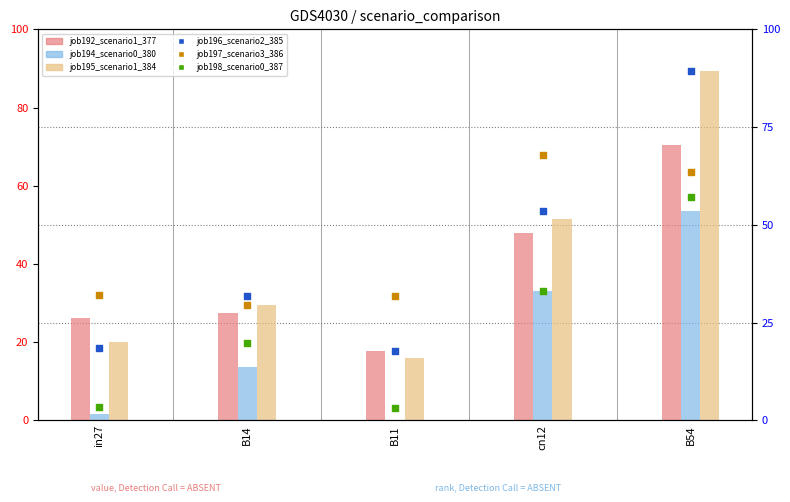

At how many categories does at least one series exceed 61?

2